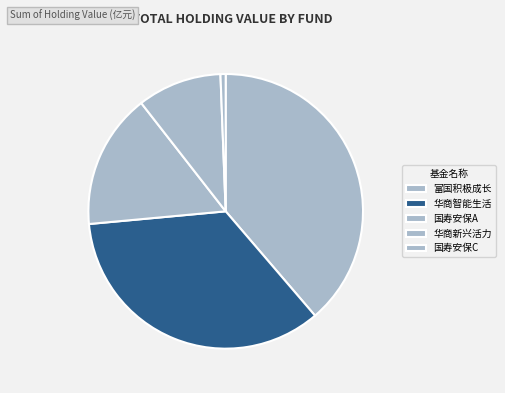

What is the largest slice in the pie chart?

富国积极成长